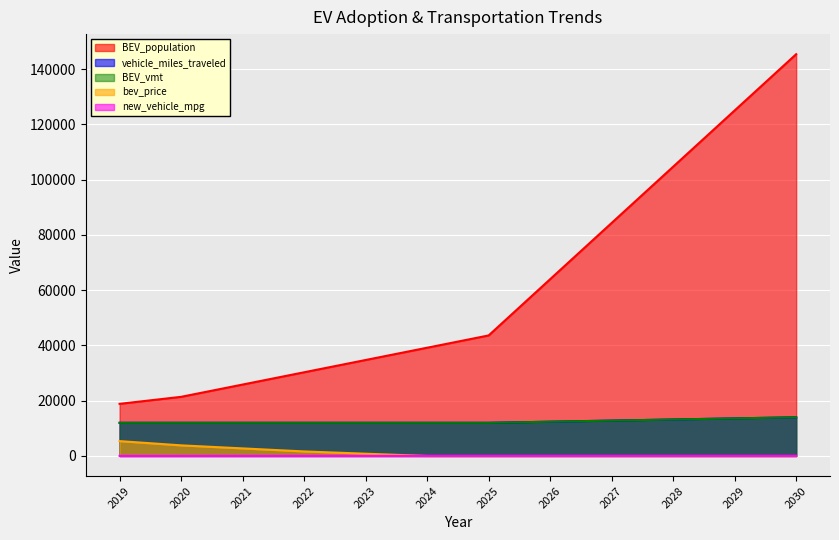

Which series has the largest total across all categories?

BEV_population